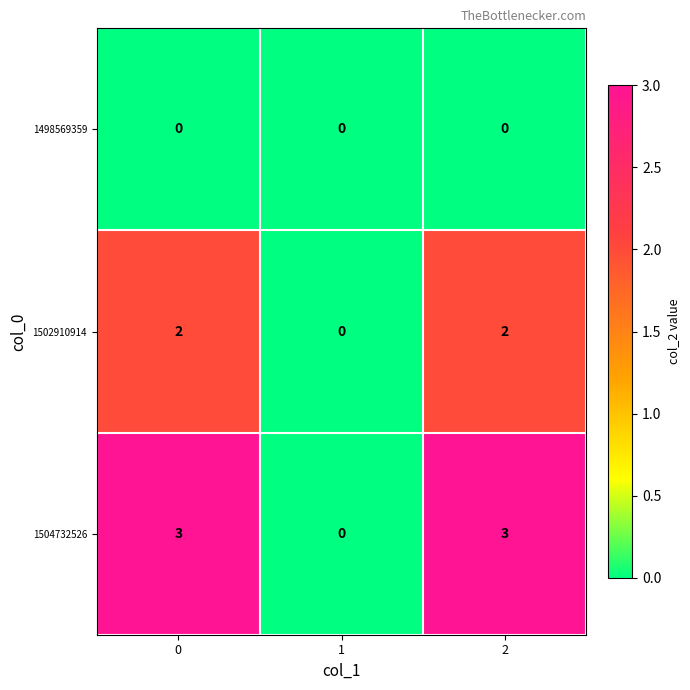

How many data points does each series have?

3